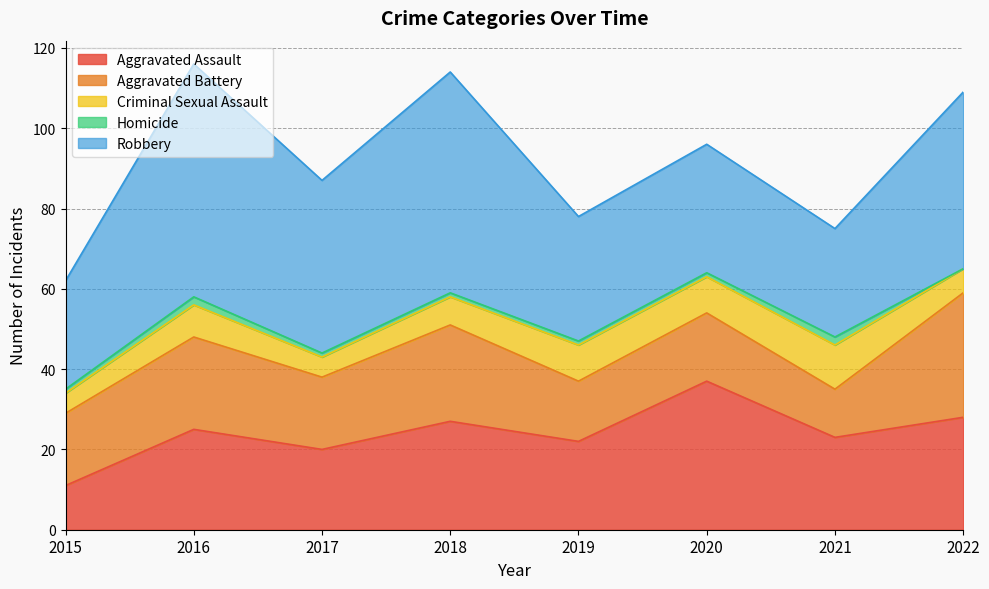

True or false: Homicide and Criminal Sexual Assault cross at least once.

False